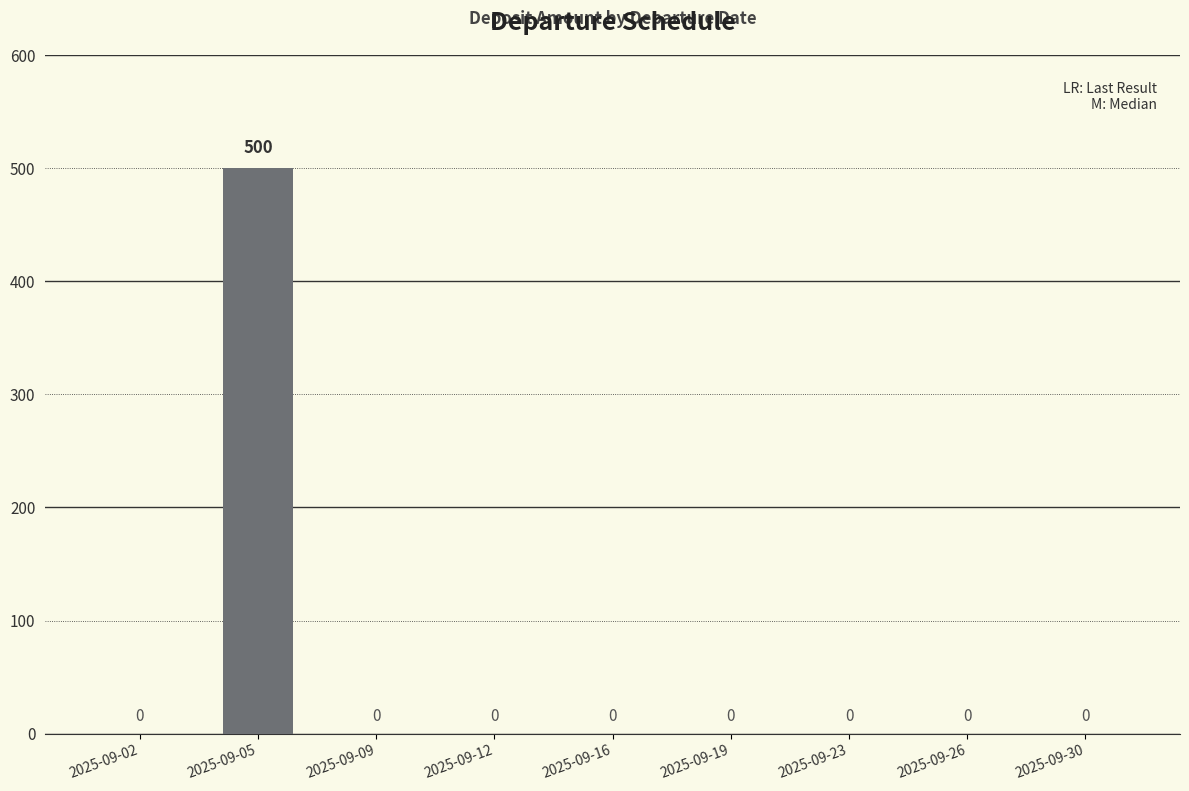

Reading left to right, extract all data points from this chart.

0	500	0	0	0	0	0	0	0